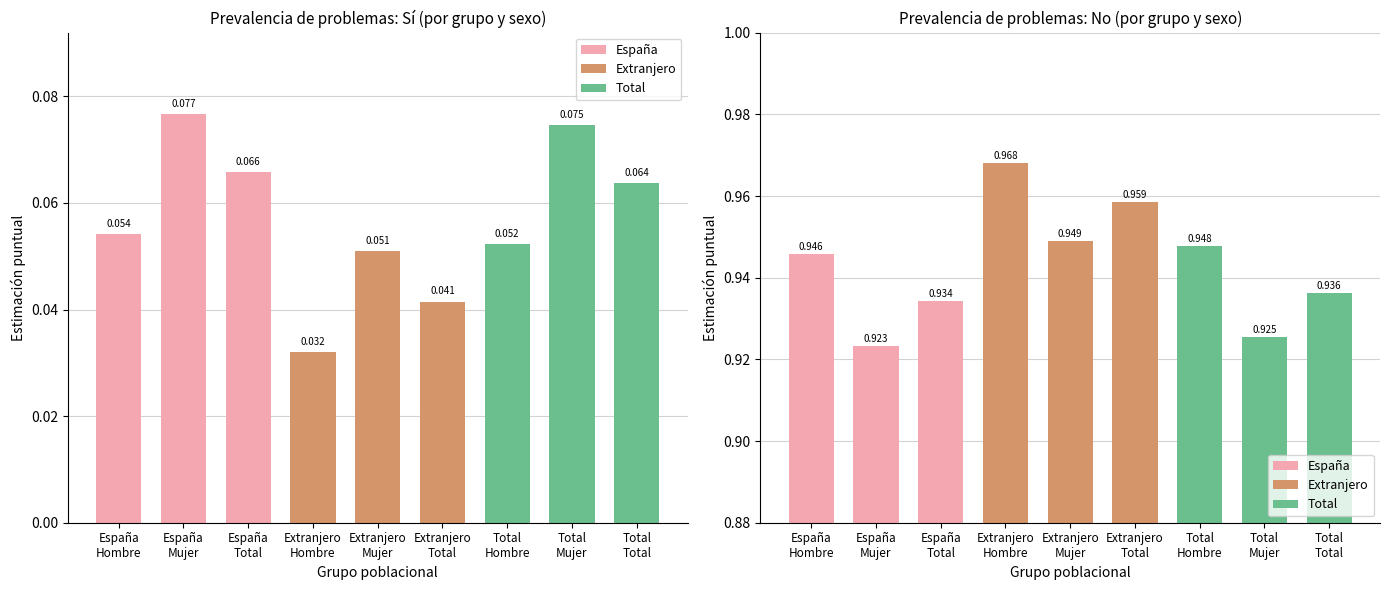

How many categories are shown in the chart?

9